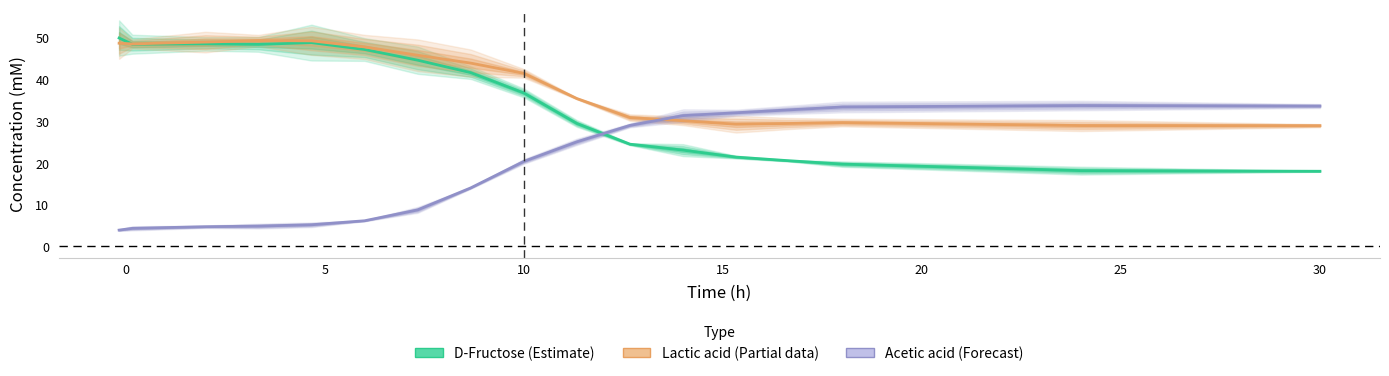

Is the value of Lactic acid (Partial) at 30 greater than the value of Acetic acid (Forecast) at 9?

Yes